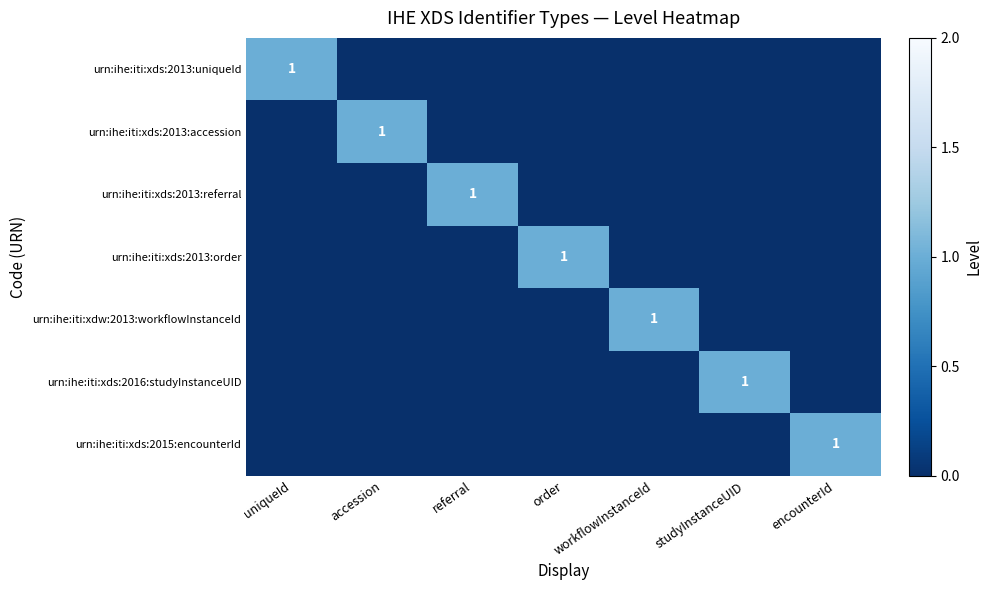

True or false: urn:ihe:iti:xds:2013:uniqueId has a value of 0 at uniqueId.

False